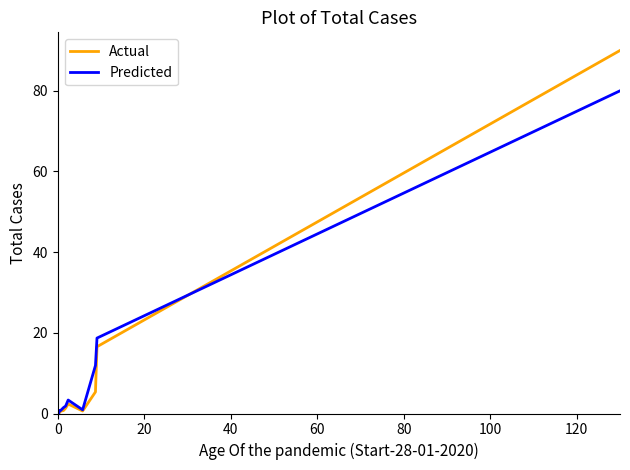

How many distinct data groups are displayed?

2